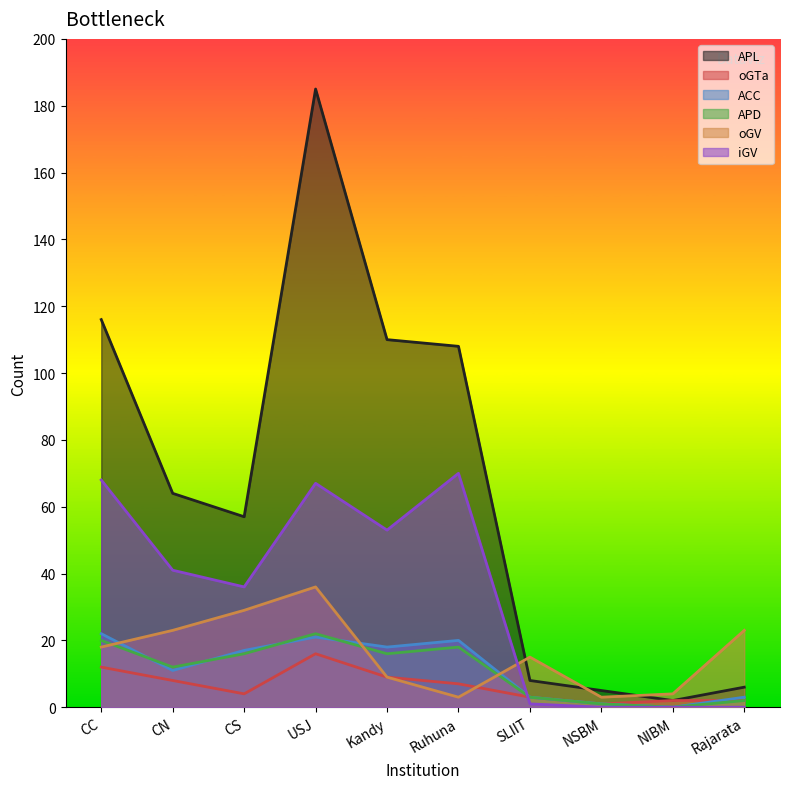

At which category is the sum across all series the highest?

USJ